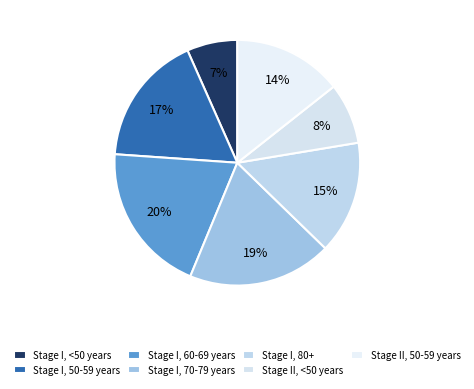

How many slices are in this pie chart?

7